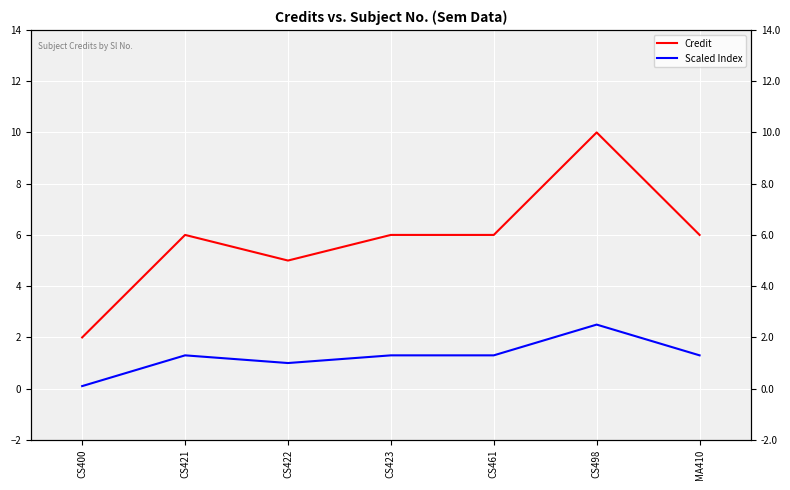

List the labels in order of Credit value, smallest first.

CS400, CS422, CS421, CS423, CS461, MA410, CS498